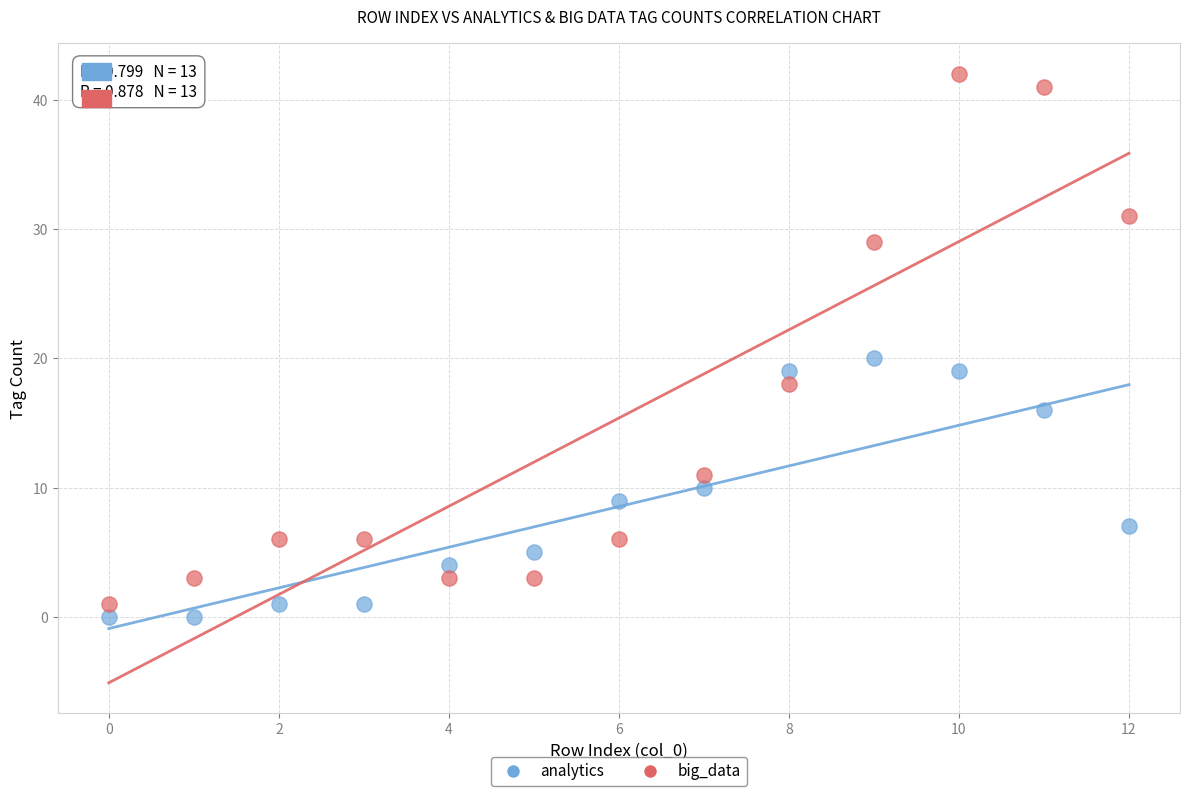

Which series contains the lowest Y value?

analytics